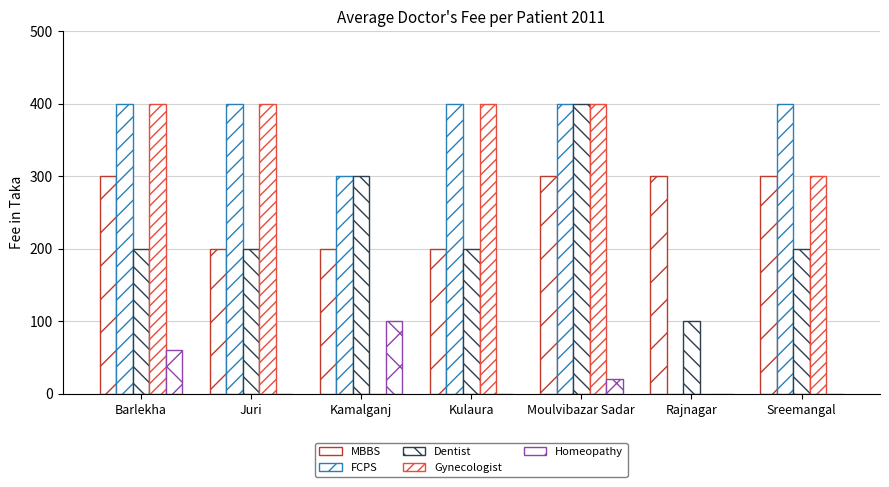

Rank the series by their maximum value, from highest to lowest.

FCPS, Dentist, Gynecologist, MBBS, Homeopathy